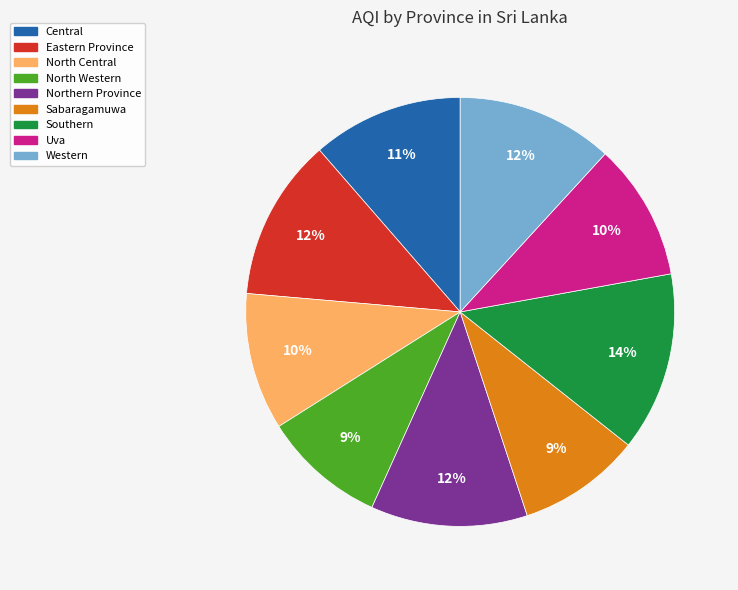

Is there any slice that represents more than half of the pie?

No